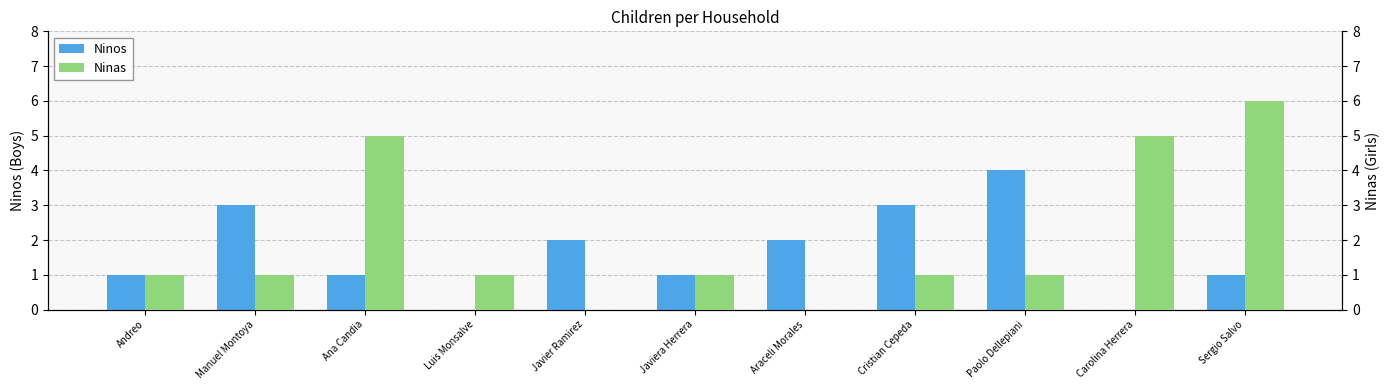

What is the sum of all Ninos values?

18